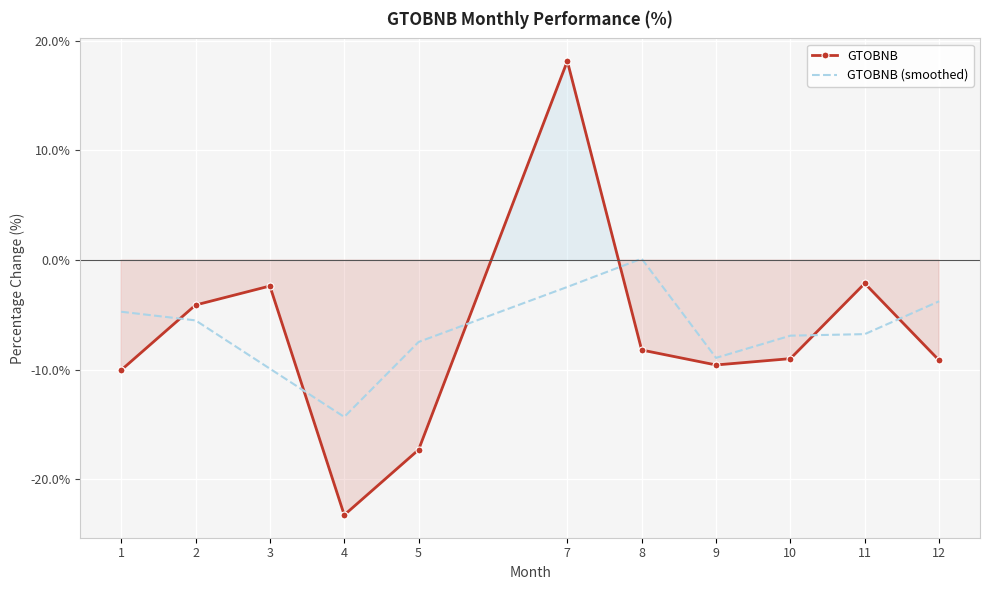

The GTOBNB (smoothed) series shows -14.5 at 9. True or false?

False